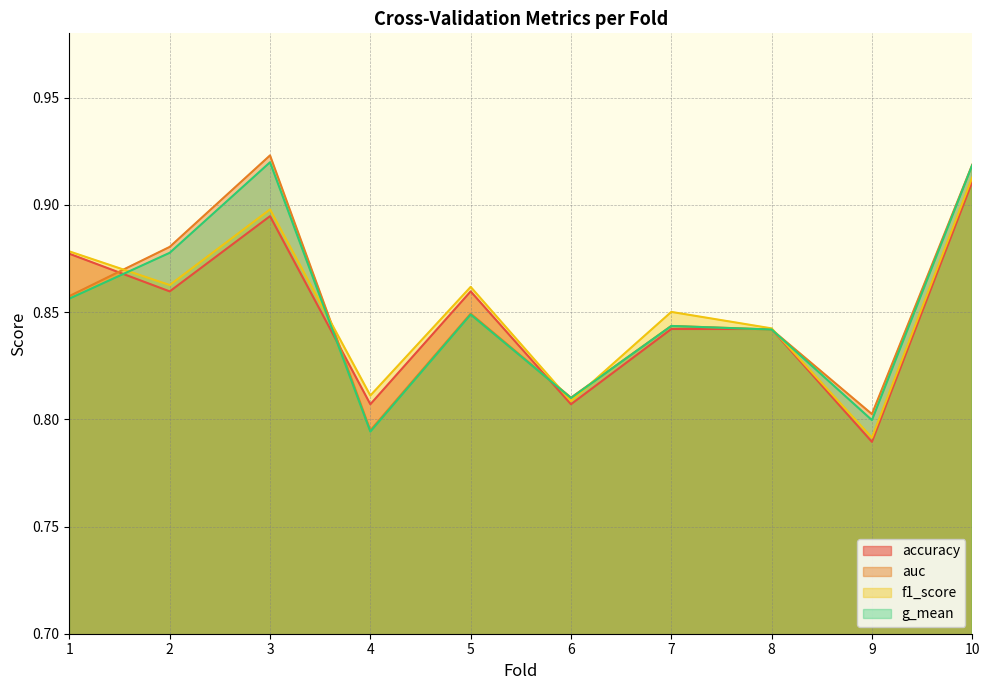

Where is the first local maximum for accuracy?

3